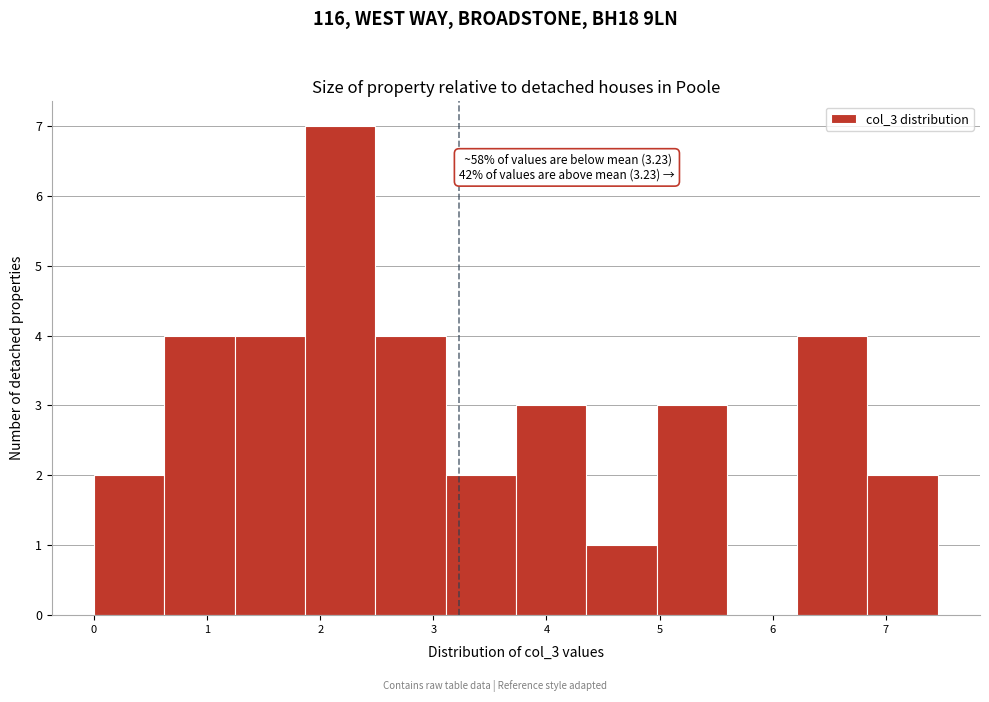

Over which range of the x-axis is the bar tallest?

1.9 to 2.5